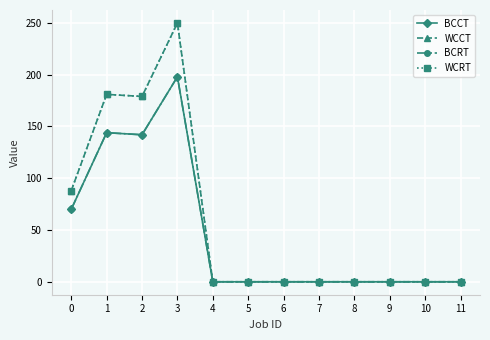

At how many categories does at least one series exceed 88?

3